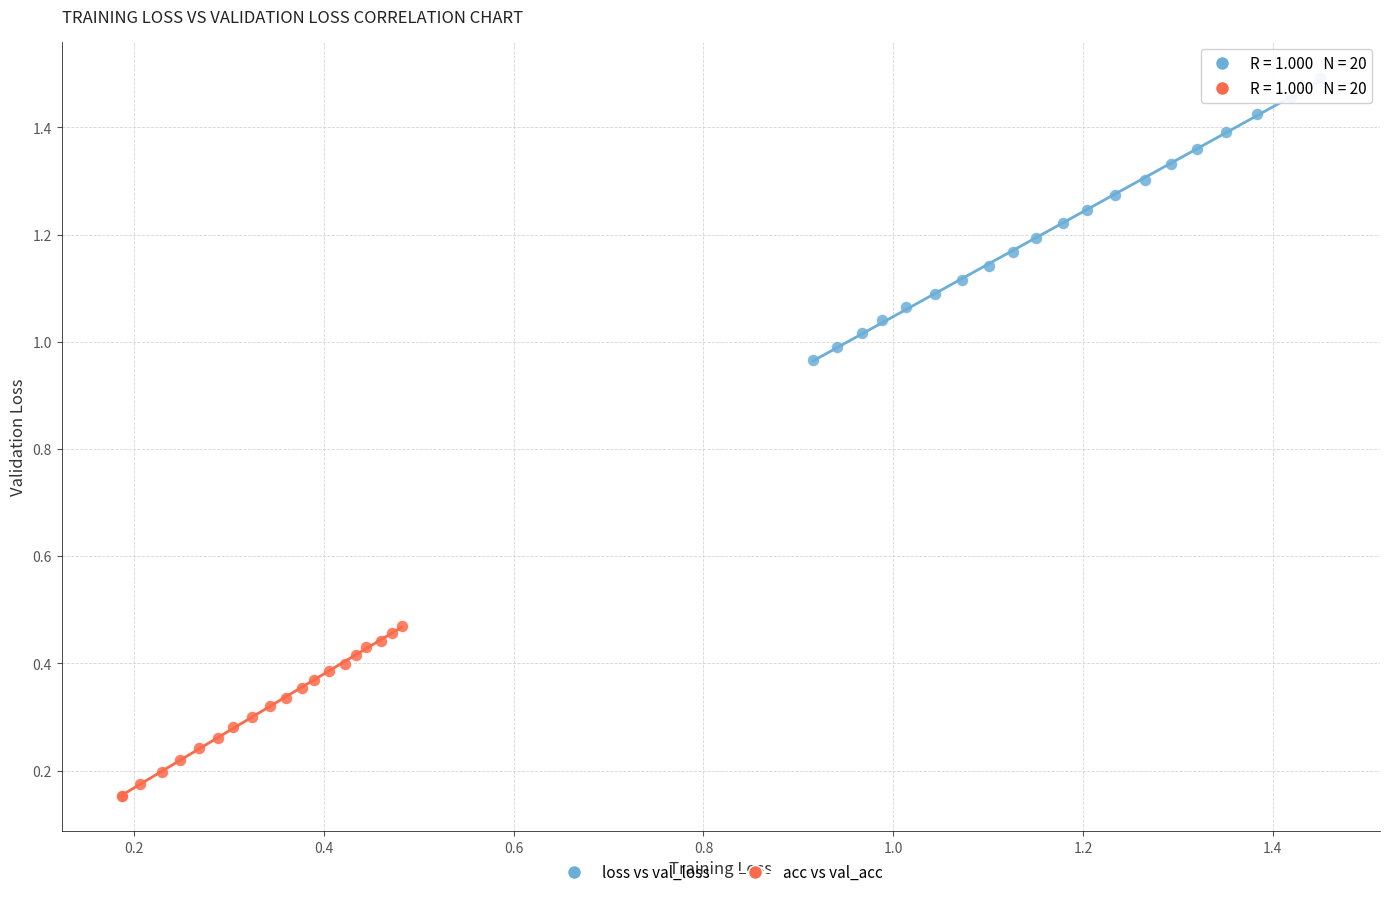

Which series has the widest spread of Y values?

loss vs val_loss